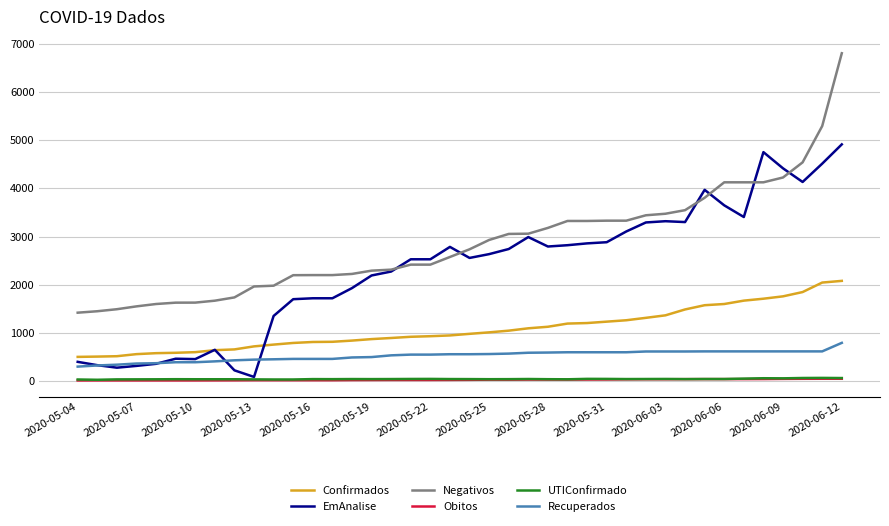

Which series has the largest total across all categories?

Negativos